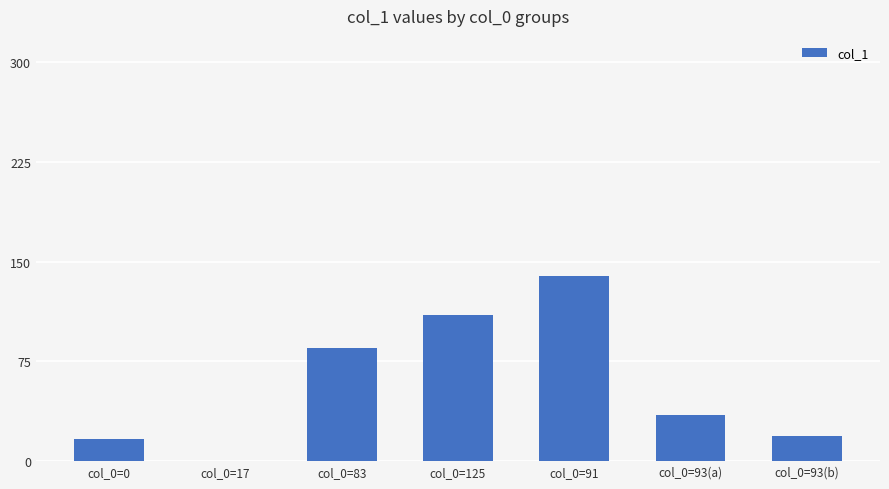

What is the sum of all values?

405